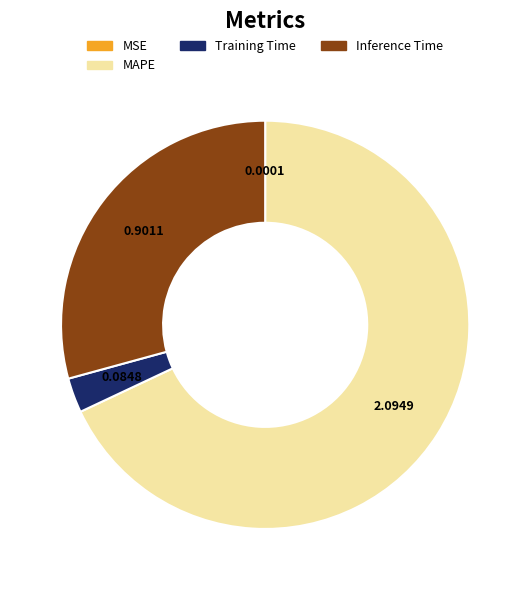

Is there a majority slice in this chart?

Yes